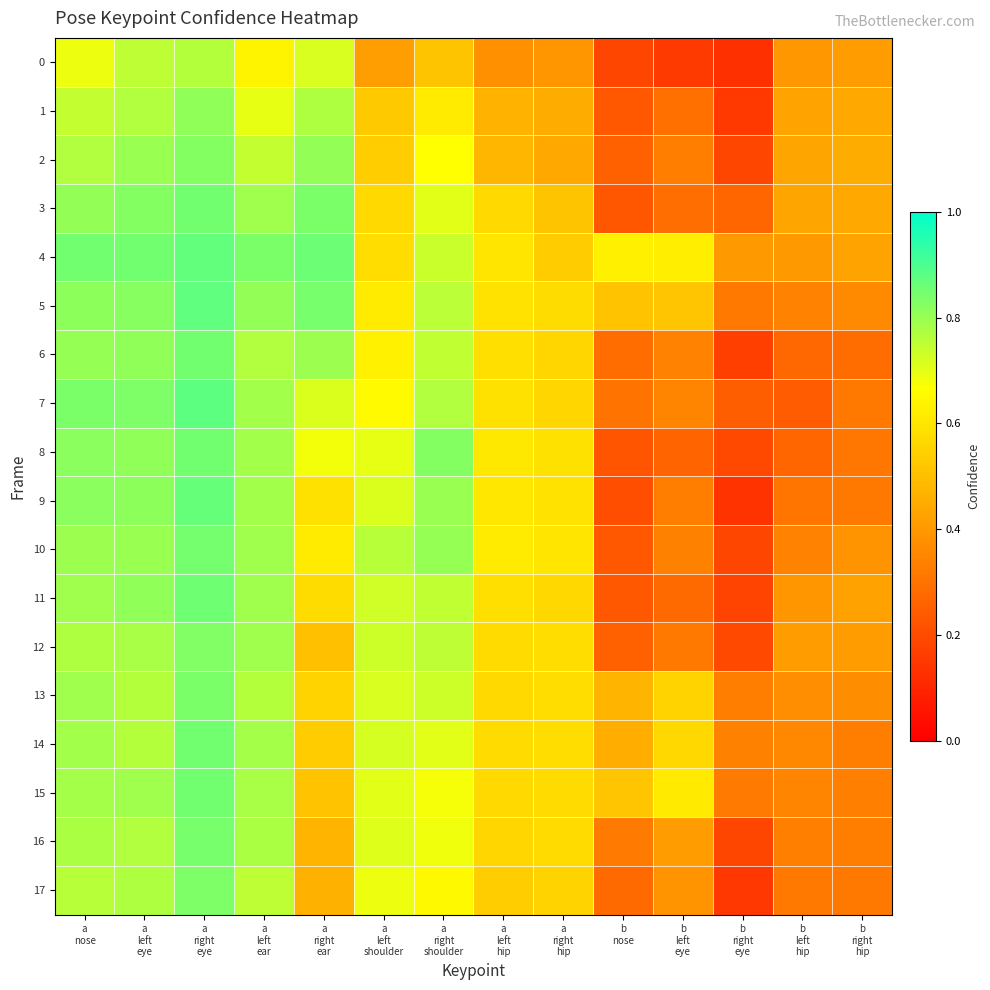

Reading left to right, extract all data points from this chart.

0: a
nose=0.7	a
left
eye=0.8	a
right
eye=0.8	a
left
ear=0.6	a
right
ear=0.7	a
left
shoulder=0.4	a
right
shoulder=0.5	a
left
hip=0.4	a
right
hip=0.4	b
nose=0.2	b
left
eye=0.2	b
right
eye=0.1	b
left
hip=0.4	b
right
hip=0.4
1: a
nose=0.7	a
left
eye=0.8	a
right
eye=0.8	a
left
ear=0.7	a
right
ear=0.8	a
left
shoulder=0.5	a
right
shoulder=0.6	a
left
hip=0.5	a
right
hip=0.5	b
nose=0.2	b
left
eye=0.3	b
right
eye=0.2	b
left
hip=0.4	b
right
hip=0.4
2: a
nose=0.8	a
left
eye=0.8	a
right
eye=0.8	a
left
ear=0.7	a
right
ear=0.8	a
left
shoulder=0.5	a
right
shoulder=0.7	a
left
hip=0.5	a
right
hip=0.4	b
nose=0.3	b
left
eye=0.3	b
right
eye=0.2	b
left
hip=0.4	b
right
hip=0.5
3: a
nose=0.8	a
left
eye=0.8	a
right
eye=0.8	a
left
ear=0.8	a
right
ear=0.8	a
left
shoulder=0.6	a
right
shoulder=0.7	a
left
hip=0.6	a
right
hip=0.5	b
nose=0.2	b
left
eye=0.3	b
right
eye=0.3	b
left
hip=0.4	b
right
hip=0.4
4: a
nose=0.9	a
left
eye=0.8	a
right
eye=0.9	a
left
ear=0.8	a
right
ear=0.9	a
left
shoulder=0.6	a
right
shoulder=0.7	a
left
hip=0.6	a
right
hip=0.5	b
nose=0.6	b
left
eye=0.6	b
right
eye=0.4	b
left
hip=0.4	b
right
hip=0.4
5: a
nose=0.8	a
left
eye=0.8	a
right
eye=0.9	a
left
ear=0.8	a
right
ear=0.8	a
left
shoulder=0.6	a
right
shoulder=0.8	a
left
hip=0.6	a
right
hip=0.6	b
nose=0.5	b
left
eye=0.5	b
right
eye=0.3	b
left
hip=0.3	b
right
hip=0.4
6: a
nose=0.8	a
left
eye=0.8	a
right
eye=0.8	a
left
ear=0.8	a
right
ear=0.8	a
left
shoulder=0.6	a
right
shoulder=0.7	a
left
hip=0.6	a
right
hip=0.6	b
nose=0.3	b
left
eye=0.3	b
right
eye=0.2	b
left
hip=0.3	b
right
hip=0.3
7: a
nose=0.8	a
left
eye=0.8	a
right
eye=0.9	a
left
ear=0.8	a
right
ear=0.7	a
left
shoulder=0.7	a
right
shoulder=0.8	a
left
hip=0.6	a
right
hip=0.6	b
nose=0.3	b
left
eye=0.3	b
right
eye=0.2	b
left
hip=0.2	b
right
hip=0.3
8: a
nose=0.8	a
left
eye=0.8	a
right
eye=0.9	a
left
ear=0.8	a
right
ear=0.7	a
left
shoulder=0.7	a
right
shoulder=0.8	a
left
hip=0.6	a
right
hip=0.6	b
nose=0.2	b
left
eye=0.3	b
right
eye=0.2	b
left
hip=0.3	b
right
hip=0.3
9: a
nose=0.8	a
left
eye=0.8	a
right
eye=0.9	a
left
ear=0.8	a
right
ear=0.6	a
left
shoulder=0.7	a
right
shoulder=0.8	a
left
hip=0.6	a
right
hip=0.6	b
nose=0.2	b
left
eye=0.3	b
right
eye=0.1	b
left
hip=0.3	b
right
hip=0.3
10: a
nose=0.8	a
left
eye=0.8	a
right
eye=0.8	a
left
ear=0.8	a
right
ear=0.6	a
left
shoulder=0.8	a
right
shoulder=0.8	a
left
hip=0.6	a
right
hip=0.6	b
nose=0.2	b
left
eye=0.3	b
right
eye=0.2	b
left
hip=0.3	b
right
hip=0.4
11: a
nose=0.8	a
left
eye=0.8	a
right
eye=0.9	a
left
ear=0.8	a
right
ear=0.6	a
left
shoulder=0.7	a
right
shoulder=0.7	a
left
hip=0.6	a
right
hip=0.6	b
nose=0.2	b
left
eye=0.3	b
right
eye=0.2	b
left
hip=0.4	b
right
hip=0.4
12: a
nose=0.8	a
left
eye=0.8	a
right
eye=0.8	a
left
ear=0.8	a
right
ear=0.5	a
left
shoulder=0.7	a
right
shoulder=0.8	a
left
hip=0.6	a
right
hip=0.6	b
nose=0.3	b
left
eye=0.3	b
right
eye=0.2	b
left
hip=0.4	b
right
hip=0.4
13: a
nose=0.8	a
left
eye=0.8	a
right
eye=0.8	a
left
ear=0.8	a
right
ear=0.6	a
left
shoulder=0.7	a
right
shoulder=0.7	a
left
hip=0.6	a
right
hip=0.6	b
nose=0.5	b
left
eye=0.6	b
right
eye=0.3	b
left
hip=0.4	b
right
hip=0.4
14: a
nose=0.8	a
left
eye=0.8	a
right
eye=0.8	a
left
ear=0.8	a
right
ear=0.5	a
left
shoulder=0.7	a
right
shoulder=0.7	a
left
hip=0.6	a
right
hip=0.6	b
nose=0.5	b
left
eye=0.6	b
right
eye=0.3	b
left
hip=0.4	b
right
hip=0.3
15: a
nose=0.8	a
left
eye=0.8	a
right
eye=0.9	a
left
ear=0.8	a
right
ear=0.5	a
left
shoulder=0.7	a
right
shoulder=0.7	a
left
hip=0.6	a
right
hip=0.6	b
nose=0.5	b
left
eye=0.6	b
right
eye=0.3	b
left
hip=0.3	b
right
hip=0.3
16: a
nose=0.8	a
left
eye=0.8	a
right
eye=0.8	a
left
ear=0.8	a
right
ear=0.5	a
left
shoulder=0.7	a
right
shoulder=0.7	a
left
hip=0.6	a
right
hip=0.6	b
nose=0.3	b
left
eye=0.4	b
right
eye=0.2	b
left
hip=0.3	b
right
hip=0.3
17: a
nose=0.8	a
left
eye=0.8	a
right
eye=0.8	a
left
ear=0.8	a
right
ear=0.5	a
left
shoulder=0.7	a
right
shoulder=0.7	a
left
hip=0.5	a
right
hip=0.6	b
nose=0.3	b
left
eye=0.4	b
right
eye=0.1	b
left
hip=0.3	b
right
hip=0.3